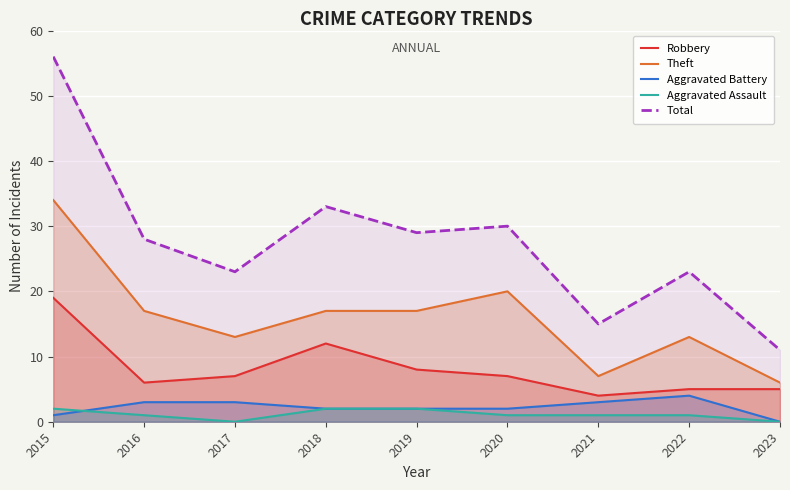

Read the Aggravated Battery value at 2021.

3